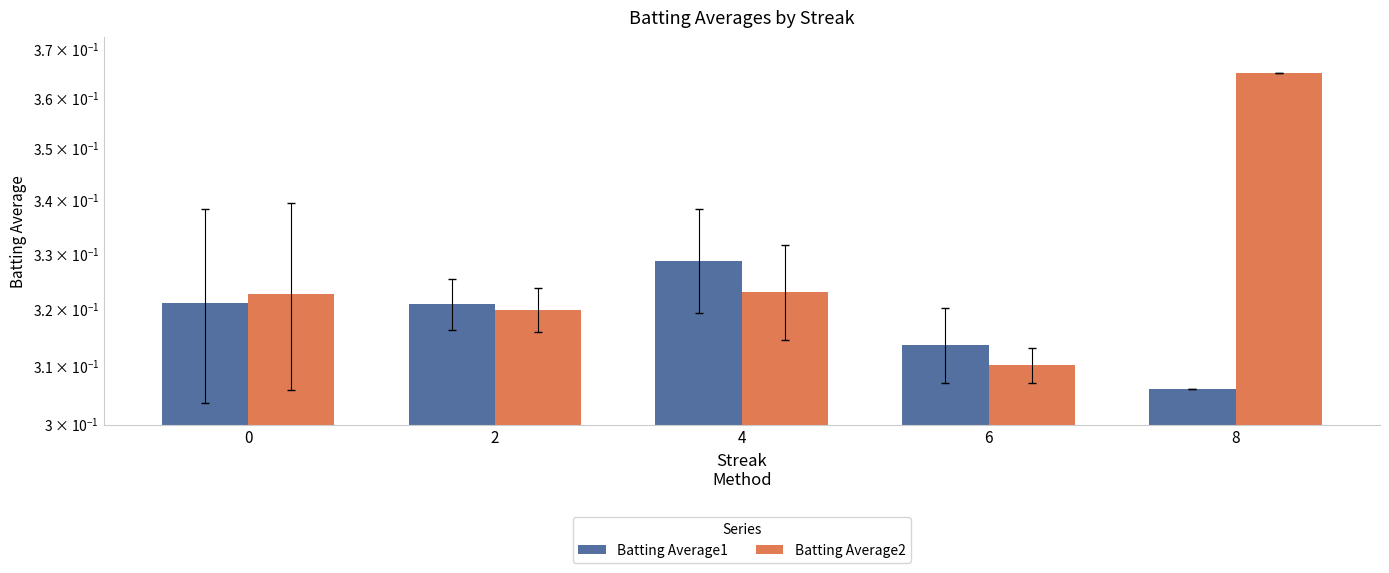

What is the sum of the Batting Average2 values at 0 and 8?

0.7